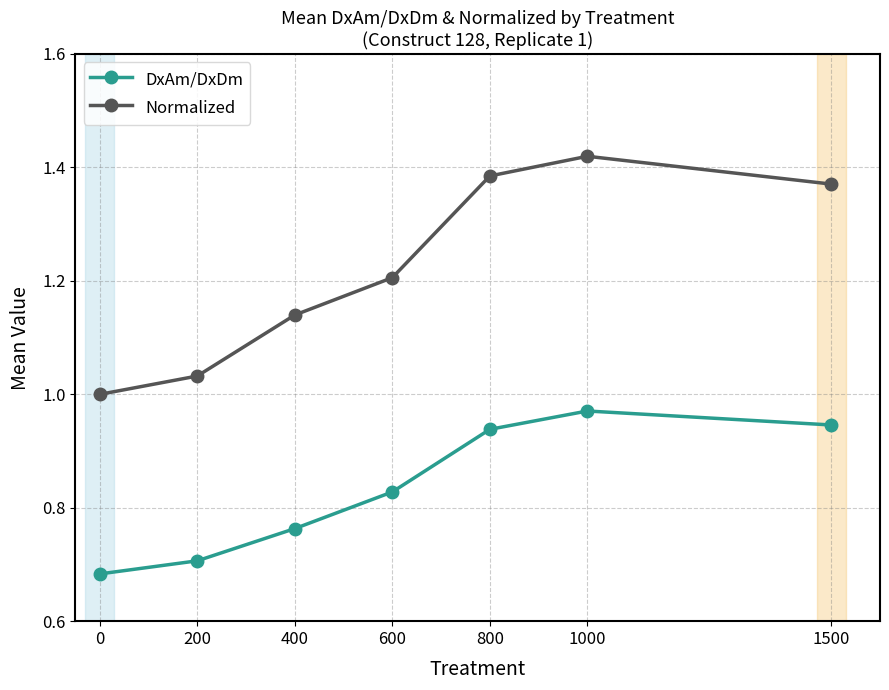

Does the chart have visible grid lines?

Yes